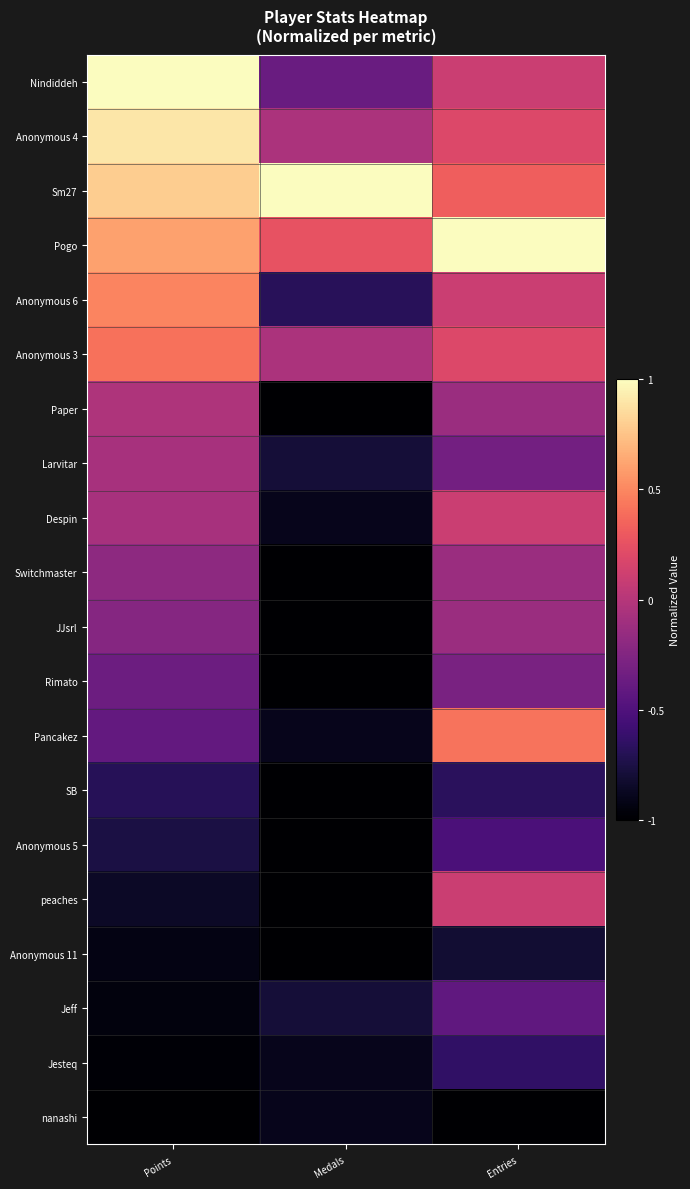

At which category does the chart reach its minimum across all series?

Medals